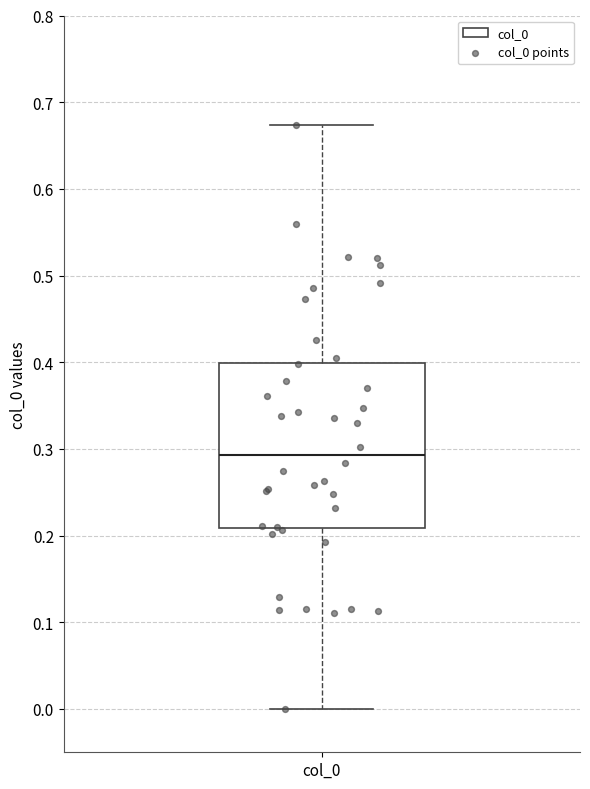

Transcribe this box plot: give where the median line is, the range the box spans, and where the two whiskers end, as read against the y-axis. The values are not printed on the chart, so give them approximately, as read against the axis.

median 0.29, box 0.21 to 0.40, whiskers 0.00 to 0.67